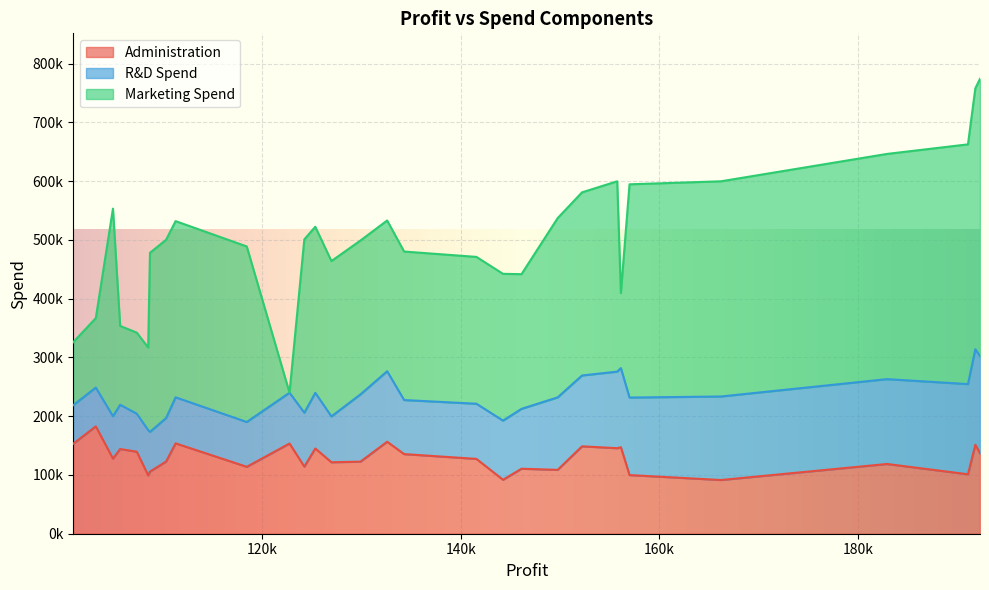

What is the sum of all Administration values?

3870842.9